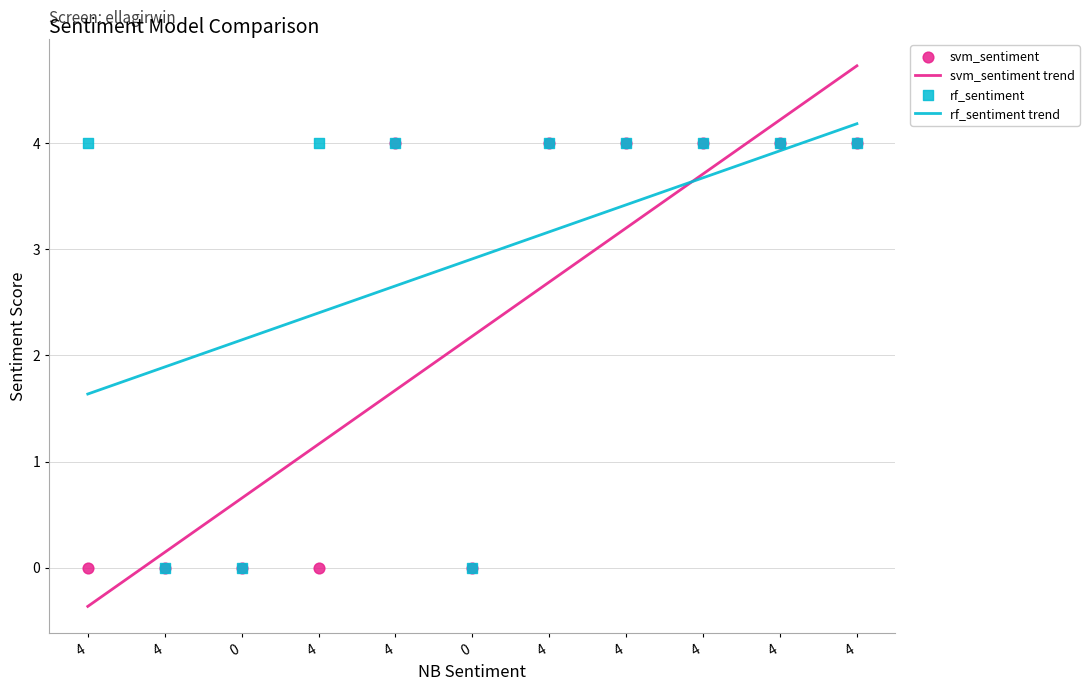

At which category is the sum across all series the highest?

4